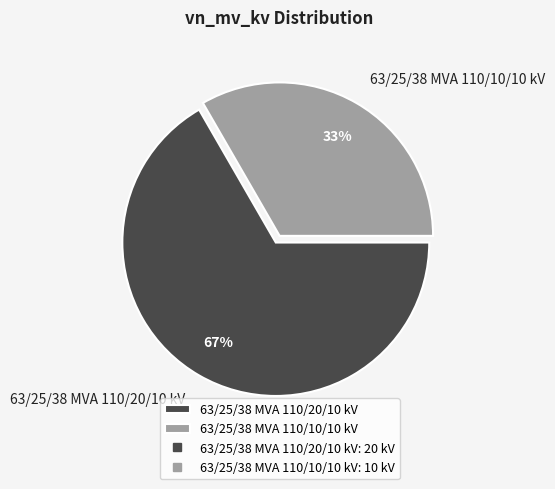

True or false: 63/25/38 MVA 110/10/10 kV accounts for 27% of the total.

False